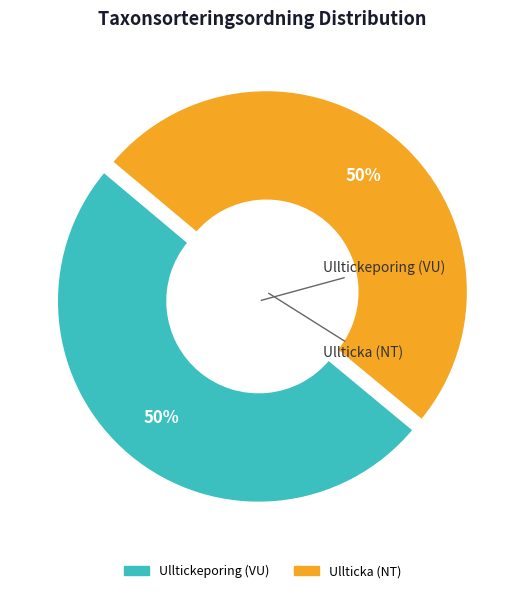

Is the sum of Ulltickeporing (VU) and Ullticka (NT) greater than half?

Yes